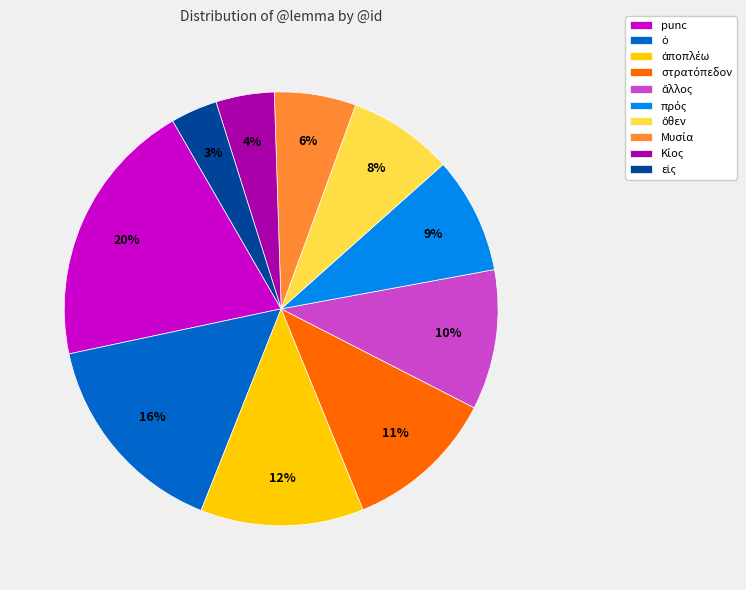

The punc slice represents 20% of the pie. True or false?

True